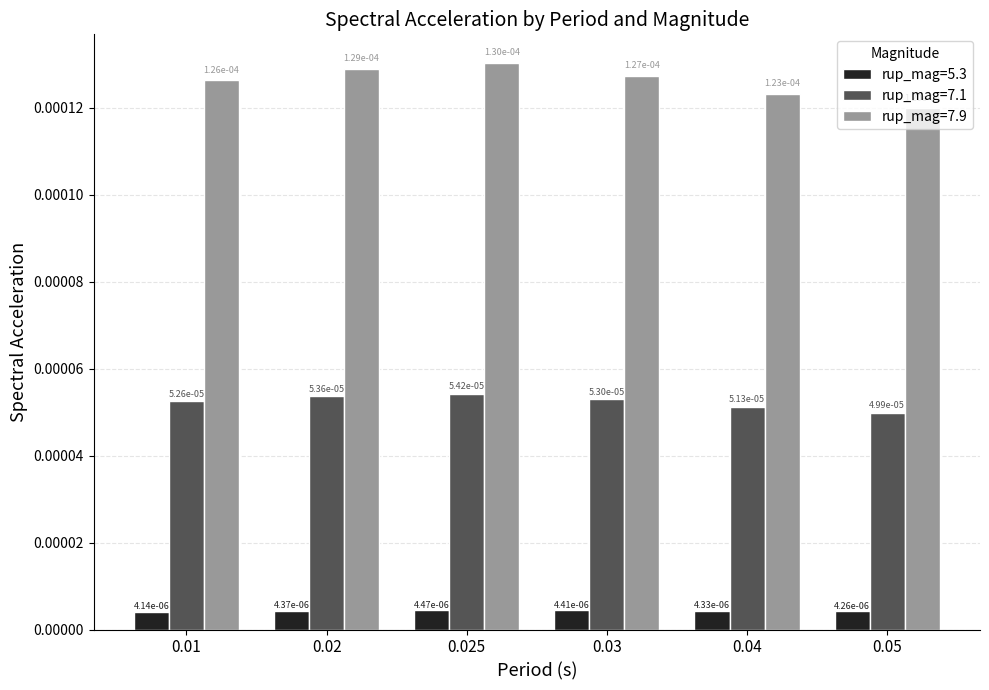

Which label corresponds to the smallest value in the chart?

0.01